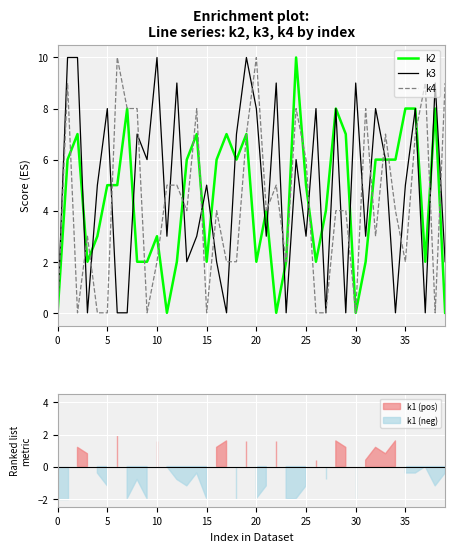

How many interior local valleys does the k3 series have?

13